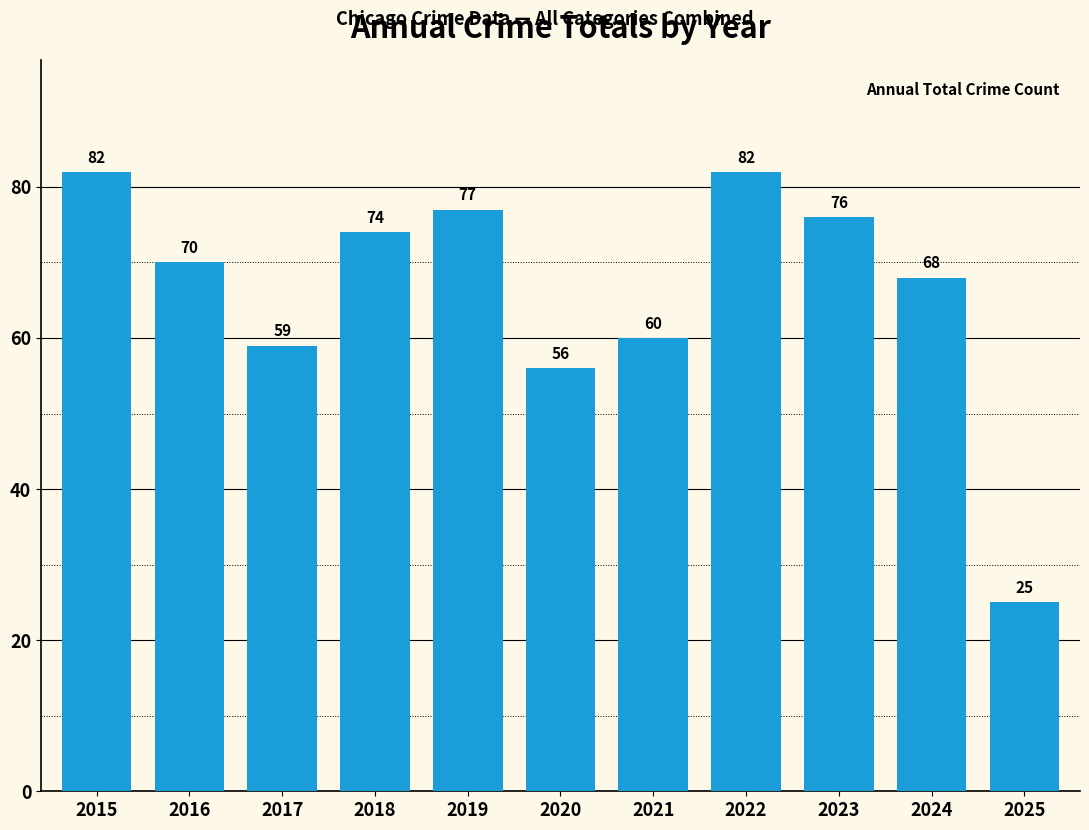

What is the average value?

66